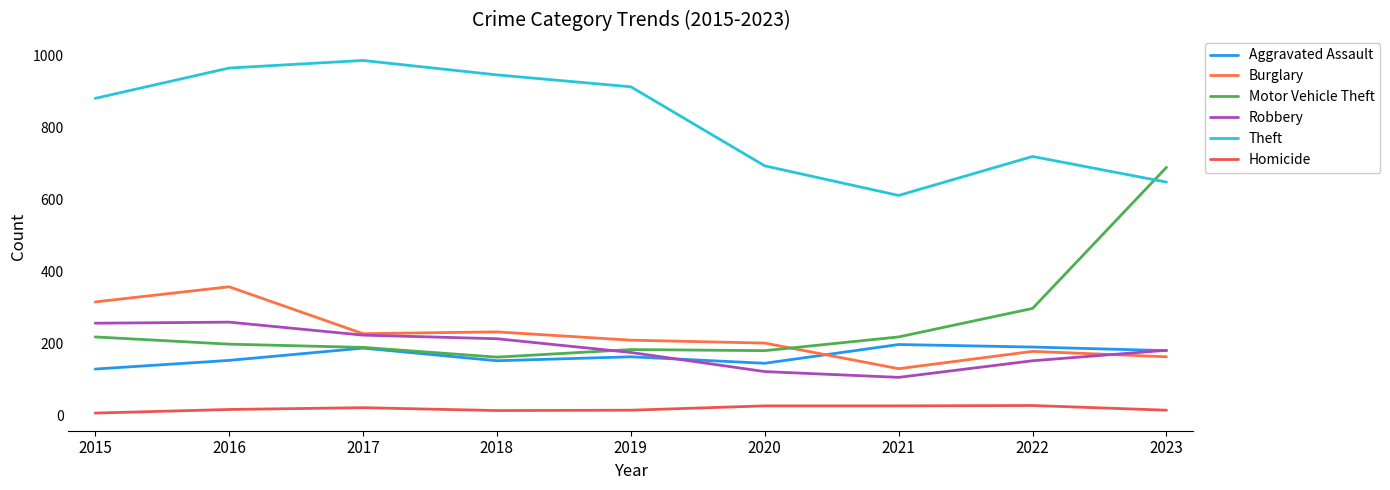

What is the difference between the highest and lowest values at 2022?

690